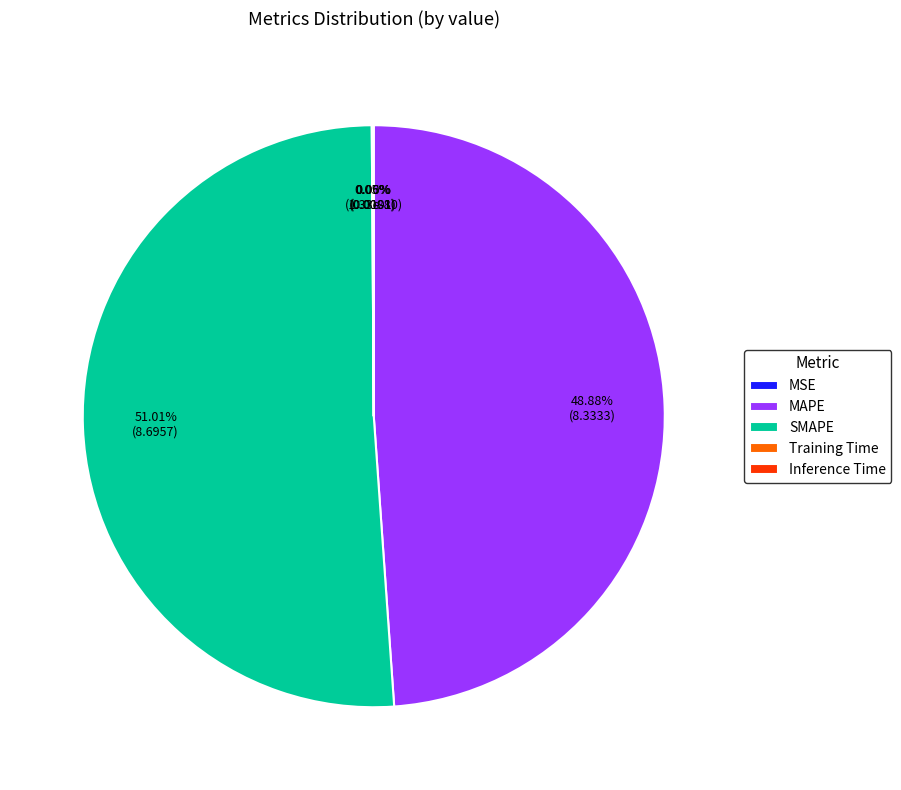

Between SMAPE and MAPE, which is larger?

SMAPE